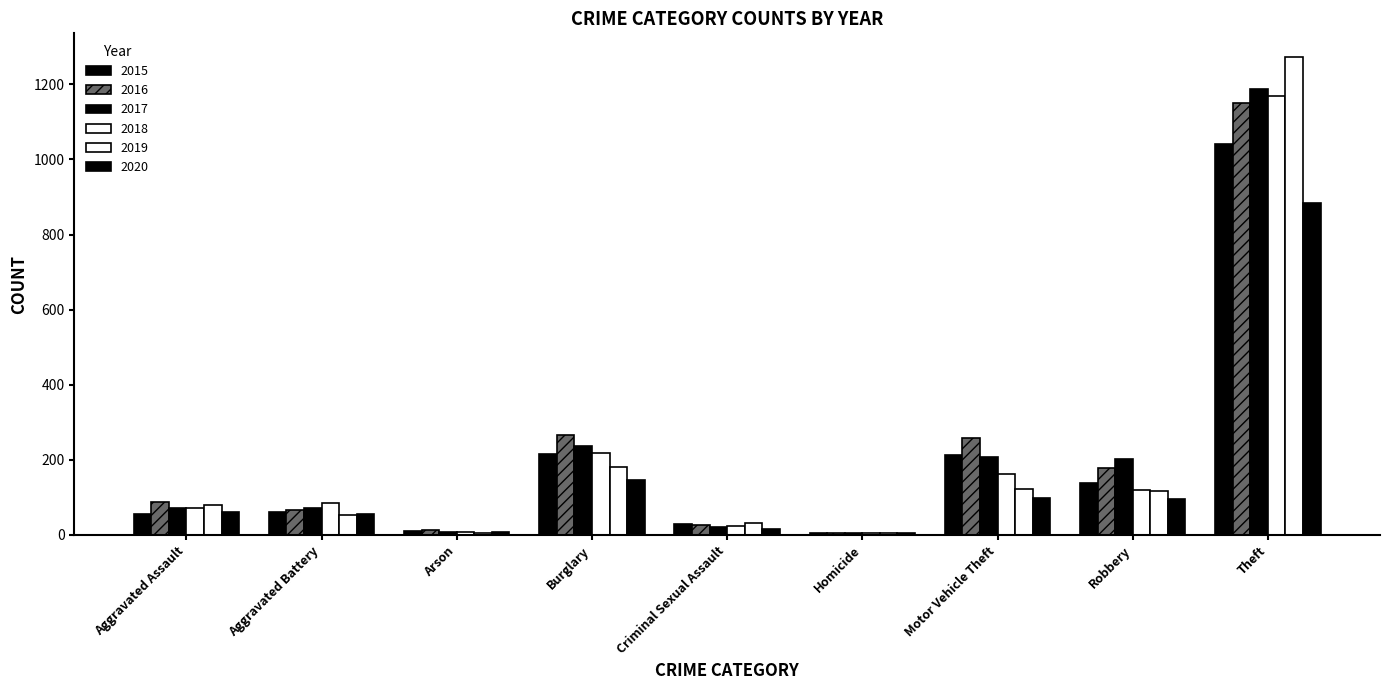

How many series are shown in this chart?

6